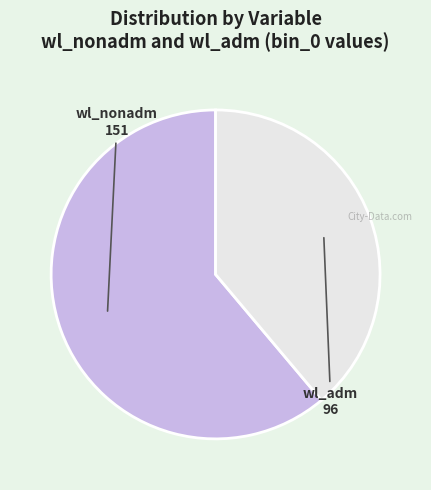

Which slice is the smallest?

wl_adm